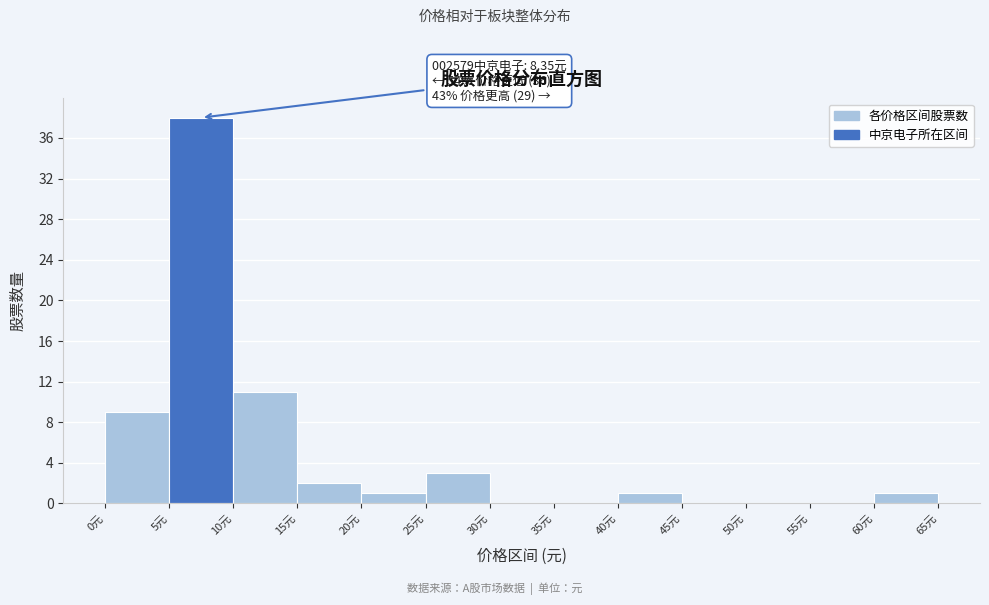

Over which range of the x-axis is the bar tallest?

5 to 10